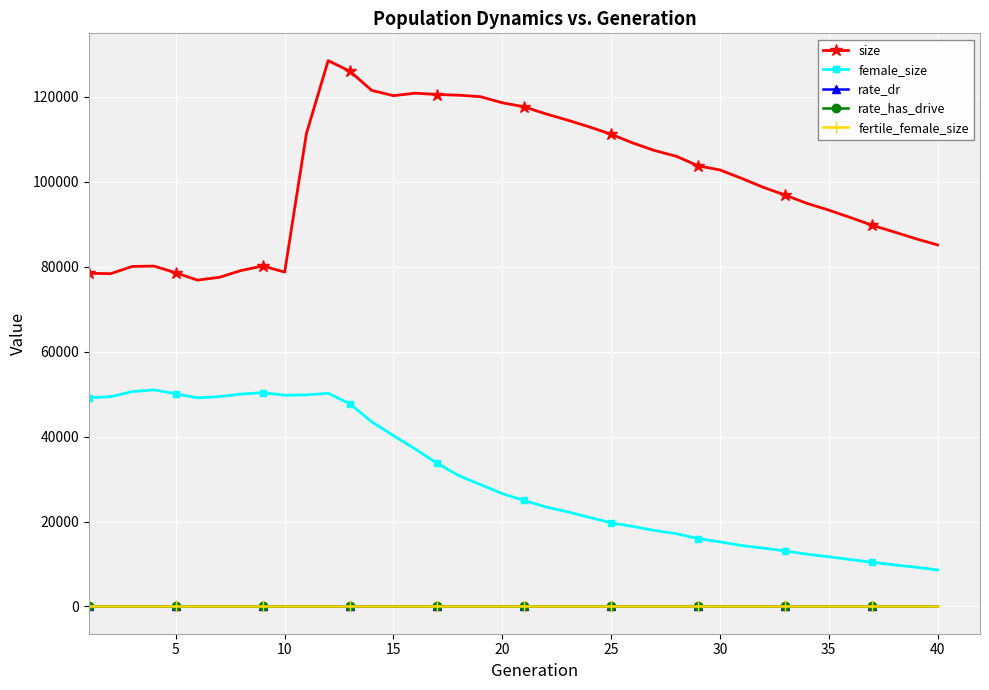

What is the difference between the second highest and minimum values in the rate_has_drive series?

0.8